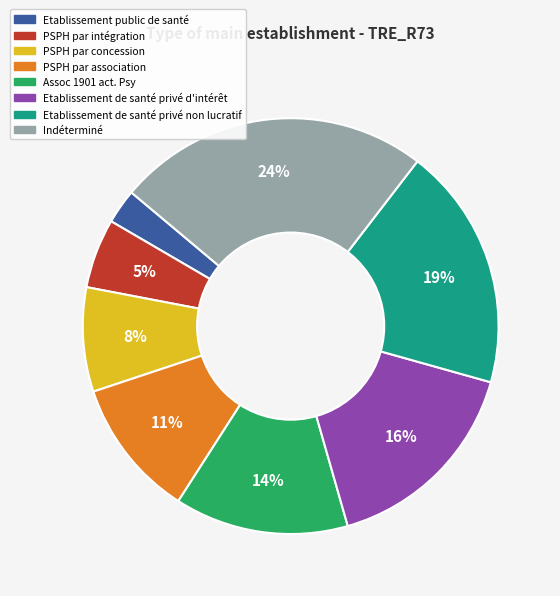

How many segments does this pie chart have?

8